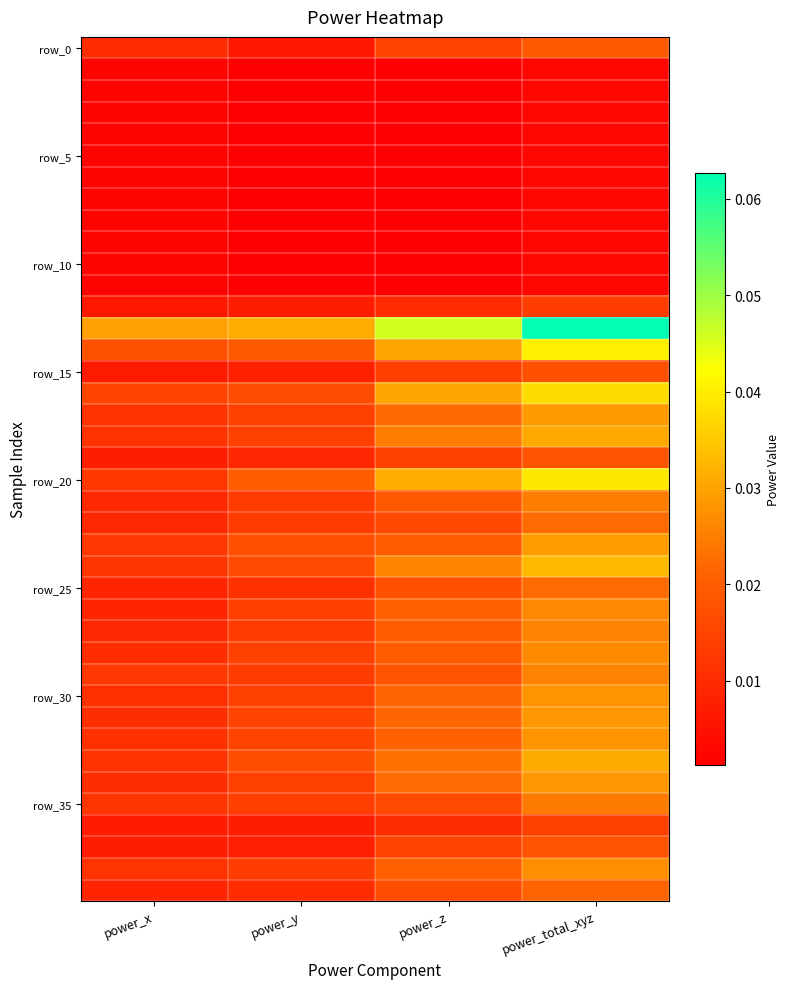

Which has a higher value, power_x or power_y?

power_x